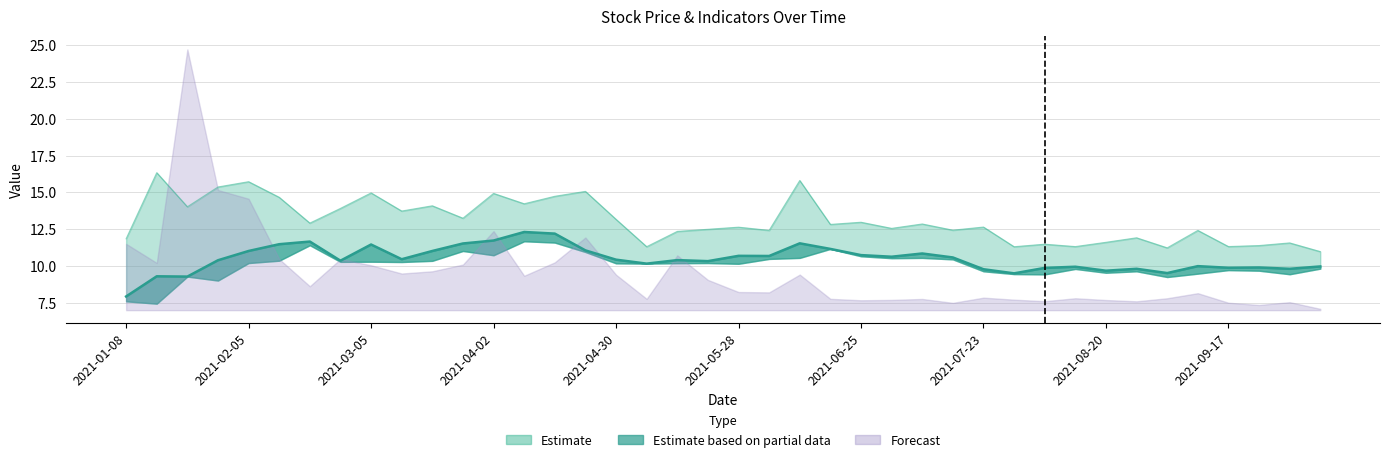

The value of 最低 at 2021-07-09 is 5.8. True or false?

False